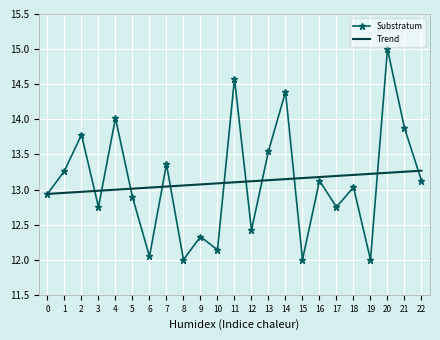

True or false: Substratum and Trend intersect in this chart.

True